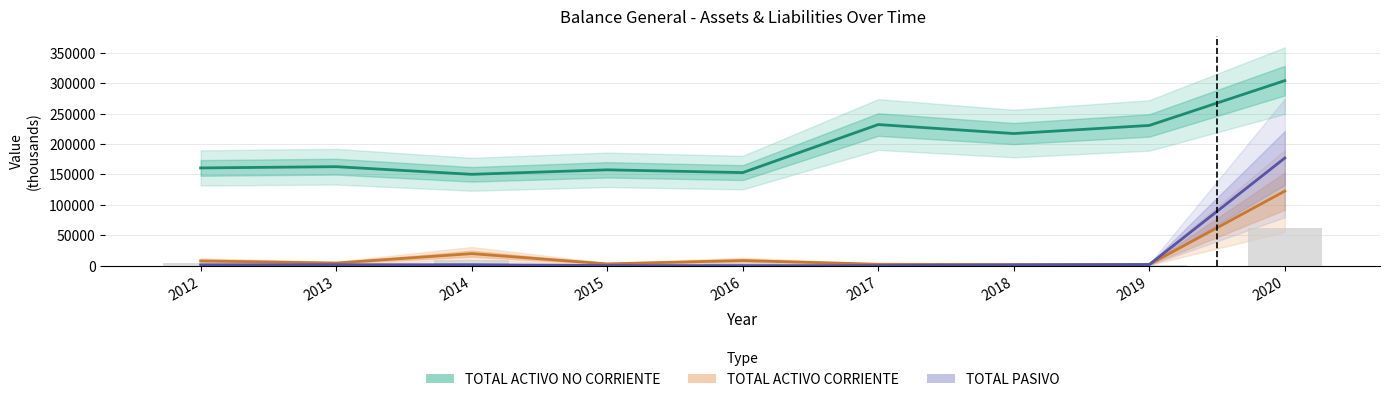

Where does the TOTAL ACTIVO CORRIENTE series first go above 4249?

2012